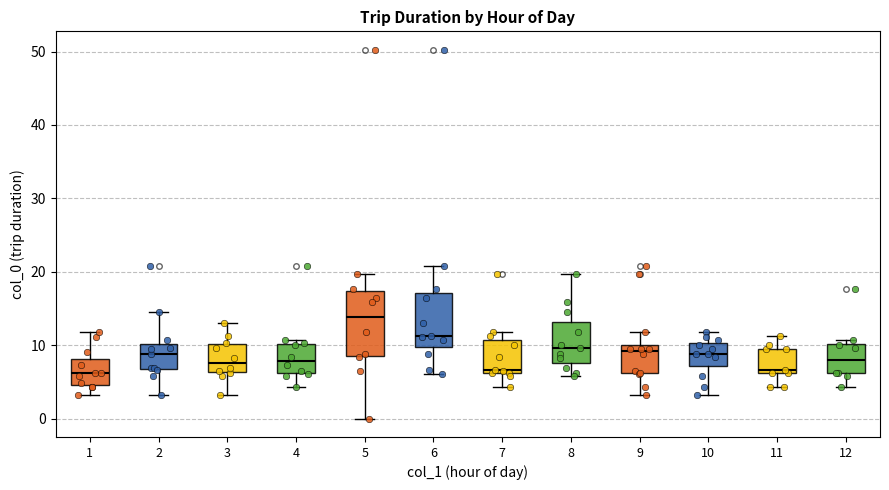

Where does the median line of the box at x = 9 sit on the y-axis? The values are not printed on the chart, so give them approximately, as read against the axis.

9